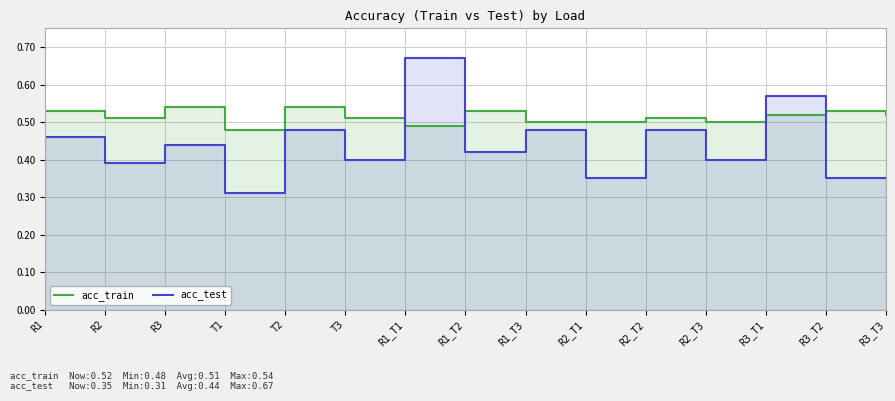

What is the average value of the acc_test series?

0.4